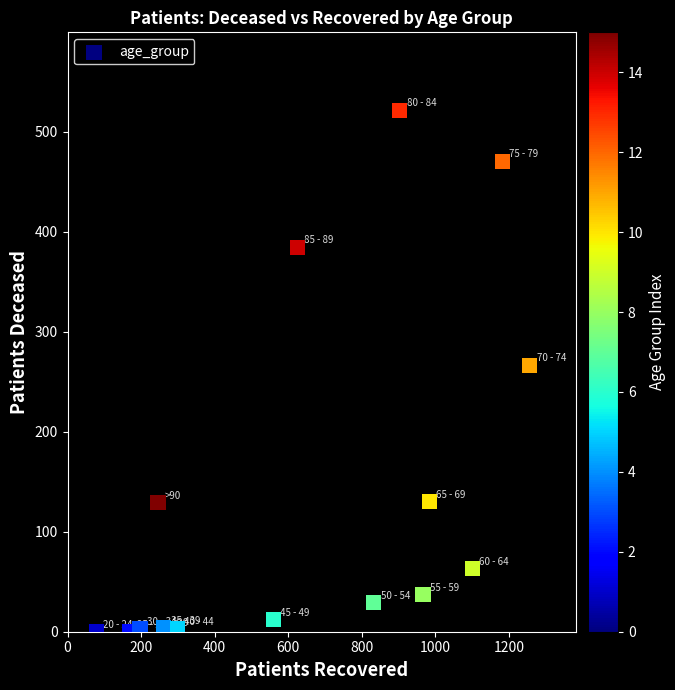

What Y value in the scatter plot is closest to 260?

266